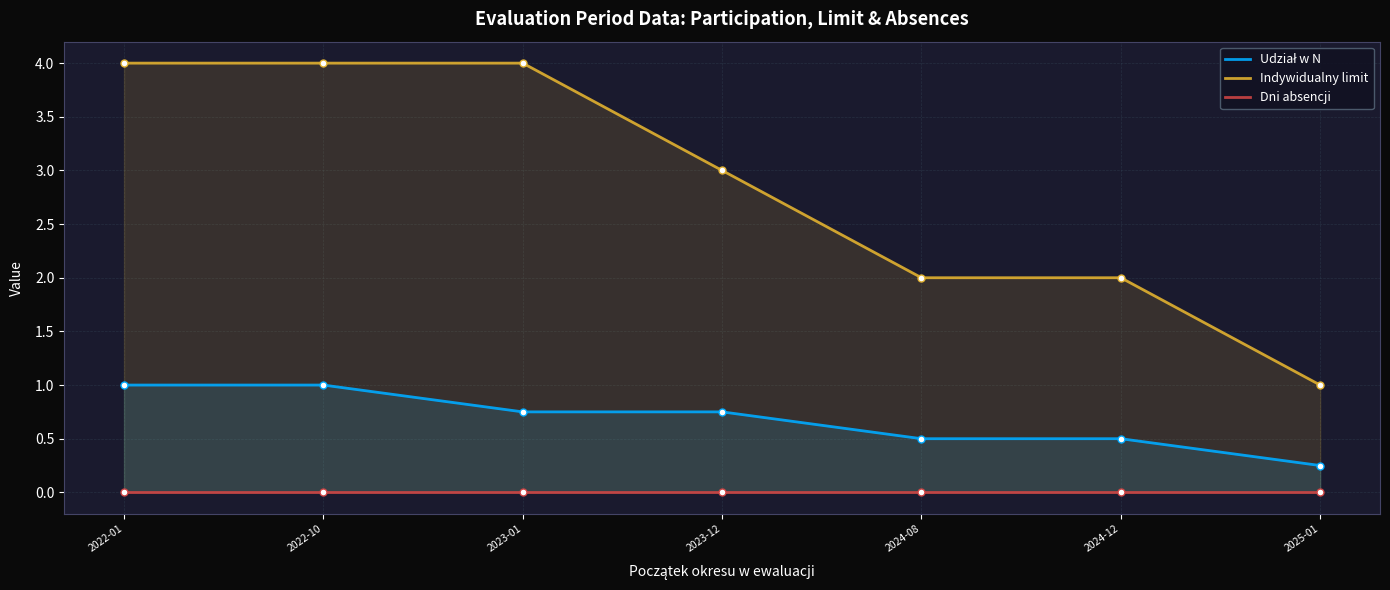

Which series has the largest total across all categories?

Indywidualny limit